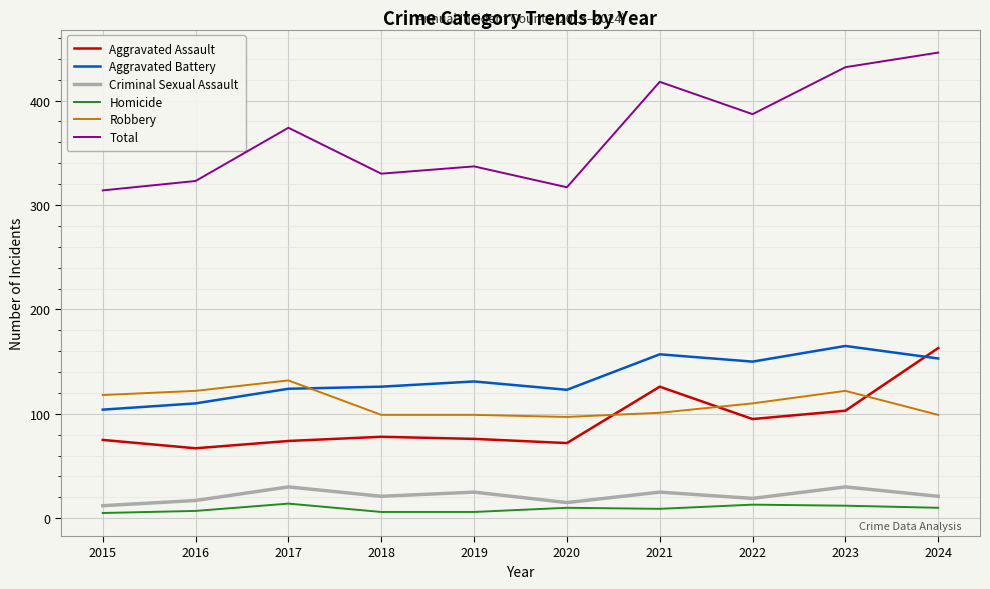

At which category does the chart reach its peak across all series?

2024